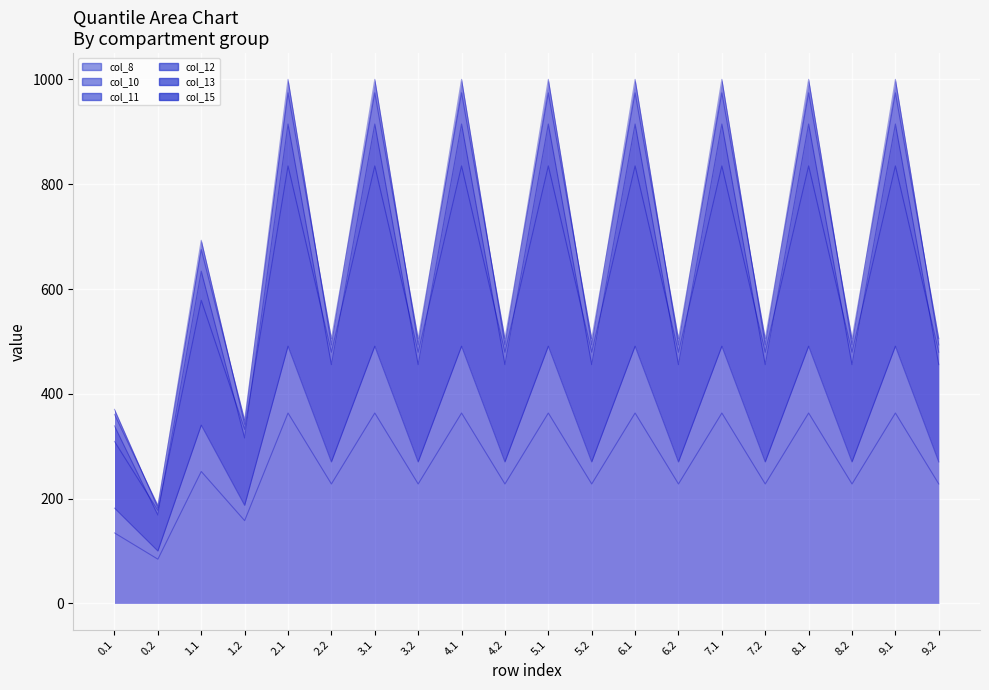

What is the highest value of the col_12 series?

1000.3